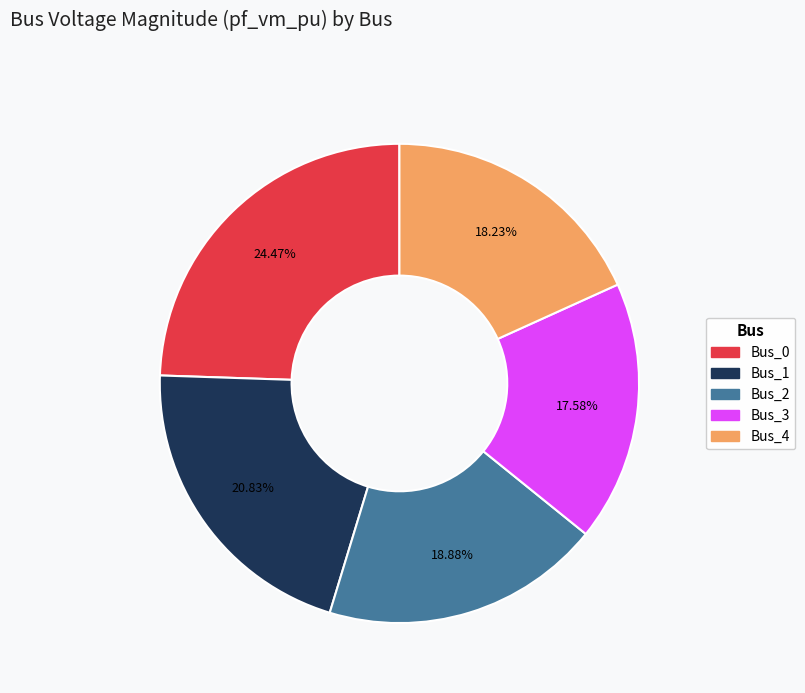

What is the ratio of the value at Bus_2 to the value at Bus_0?

0.8